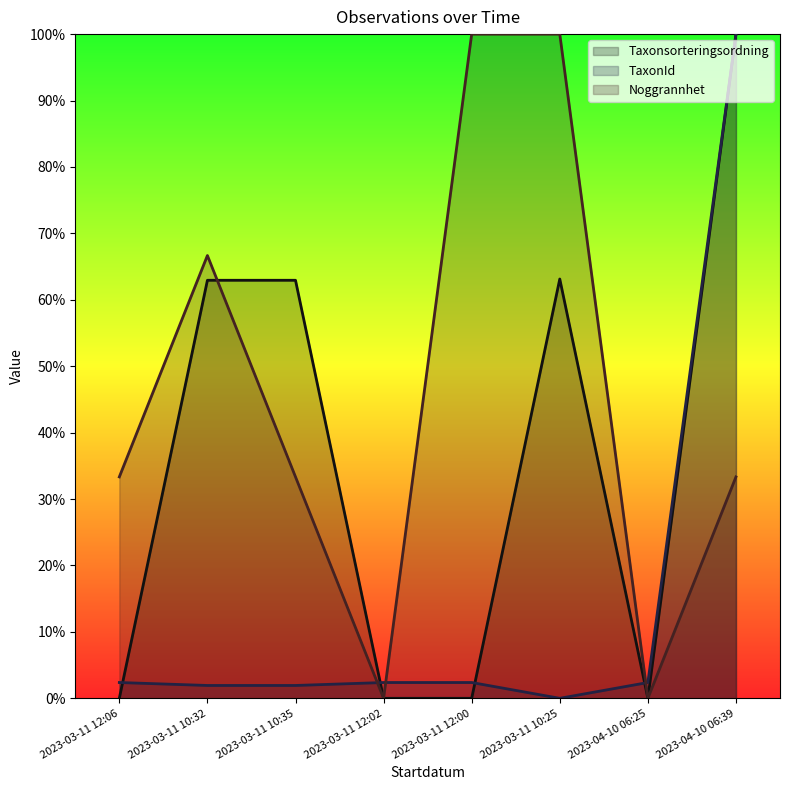

What is the maximum value shown in the chart?

1.0